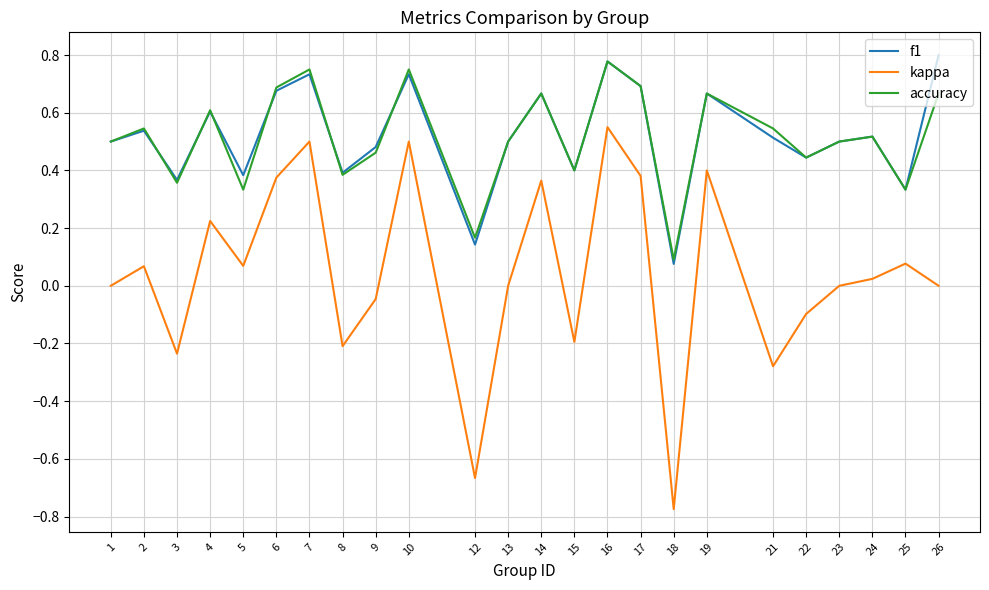

At which category does the chart reach its minimum across all series?

18